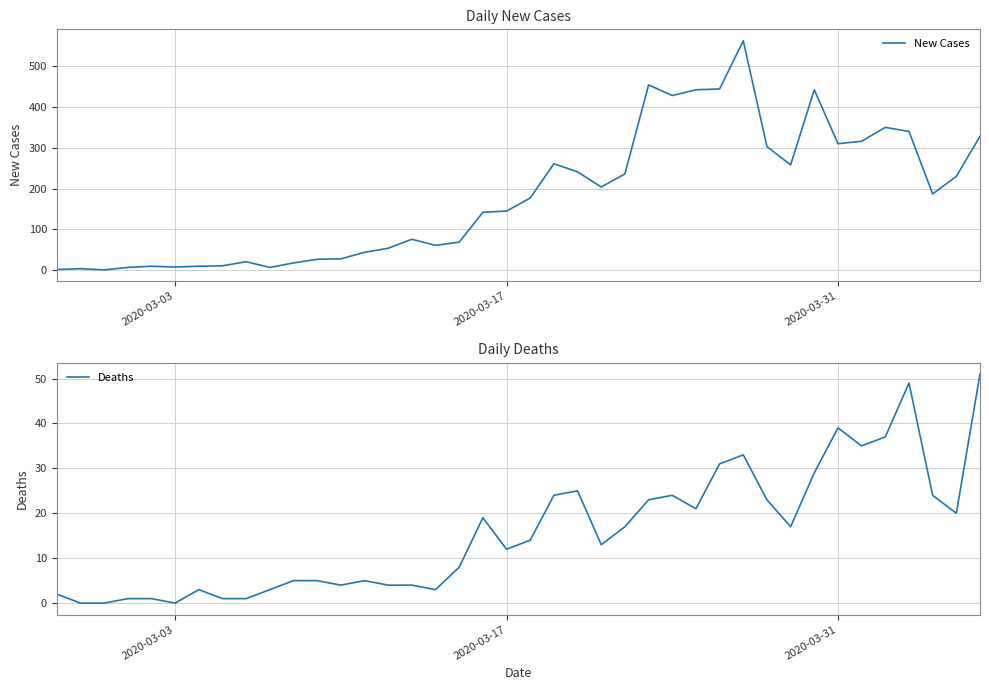

True or false: Deaths and New Cases intersect in this chart.

False